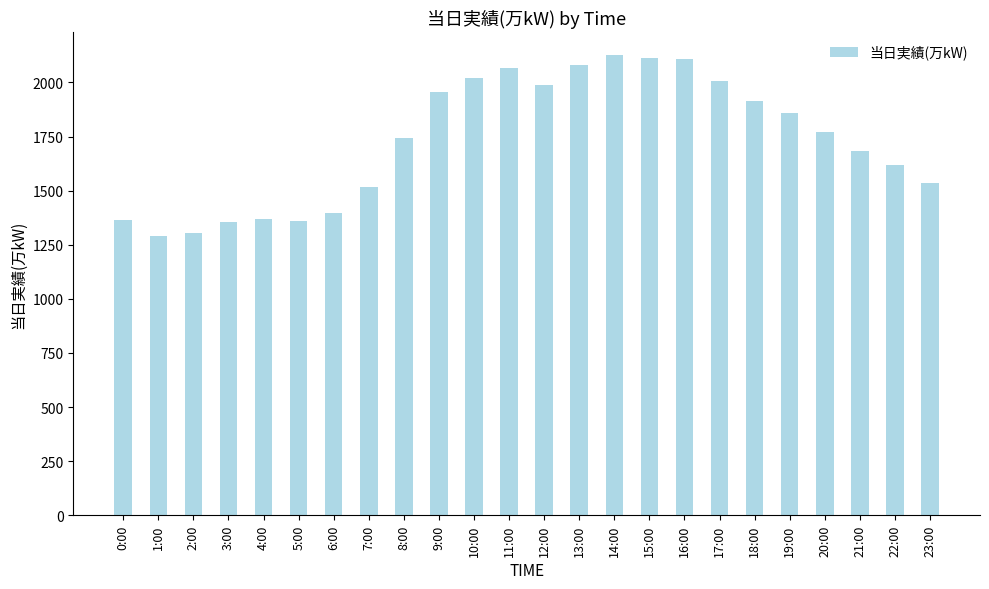

What is the maximum value shown in the chart?

2125